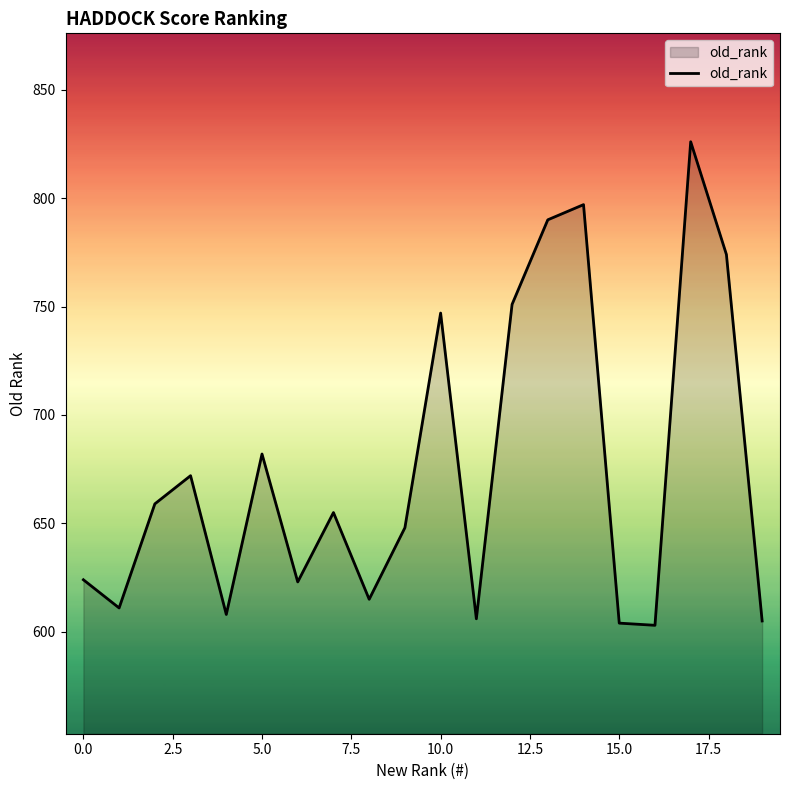

What is the smallest value displayed?

603